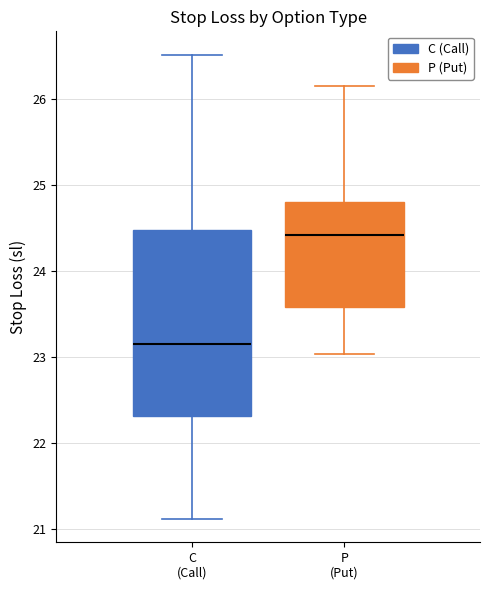

Reading left to right, transcribe this box plot: for each box, give where its median line is, the range the box spans, and where its two whiskers end, as read against the y-axis. The values are not printed on the chart, so give them approximately, as read against the axis.

C (Call): median 23.2, box 22.3 to 24.5, whiskers 21.1 to 26.5
P (Put): median 24.4, box 23.6 to 24.8, whiskers 23.0 to 26.2